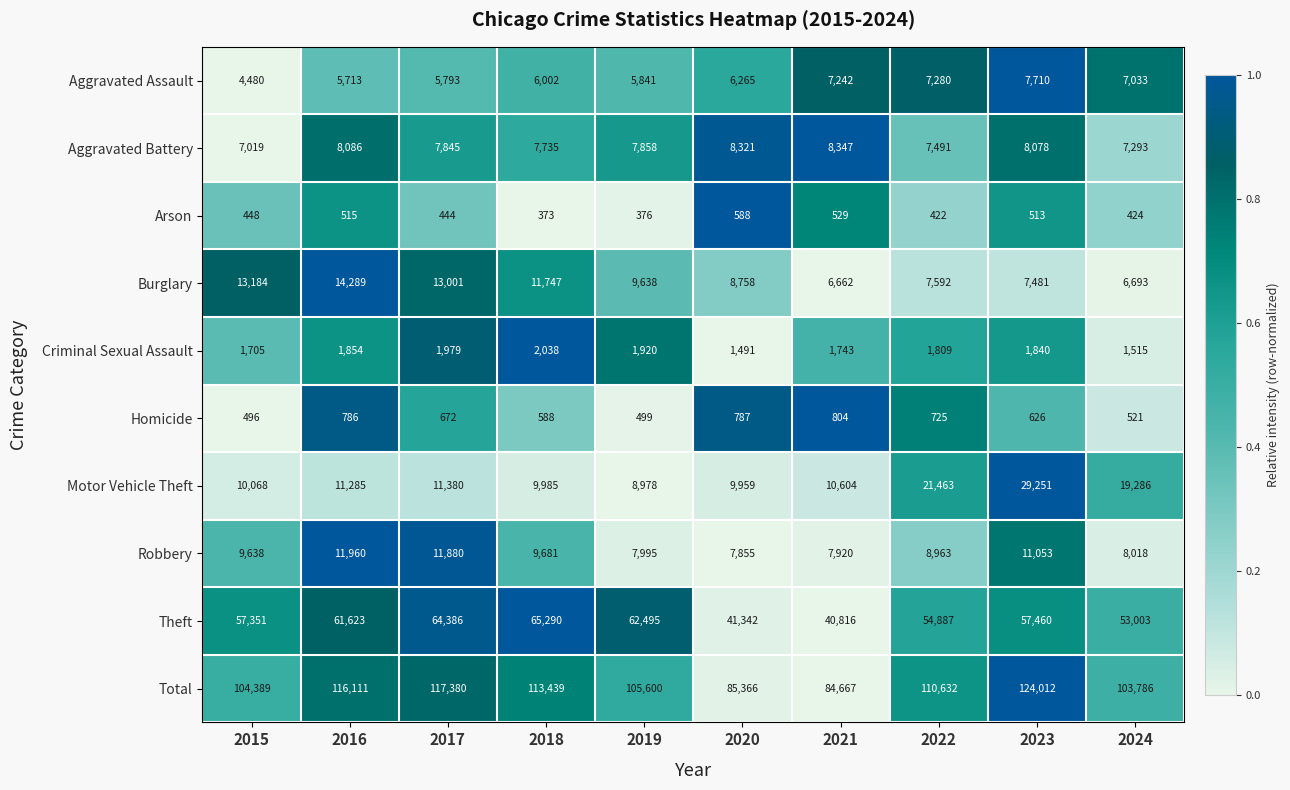

What is the spread (max minus min) of values at 2022?

110210